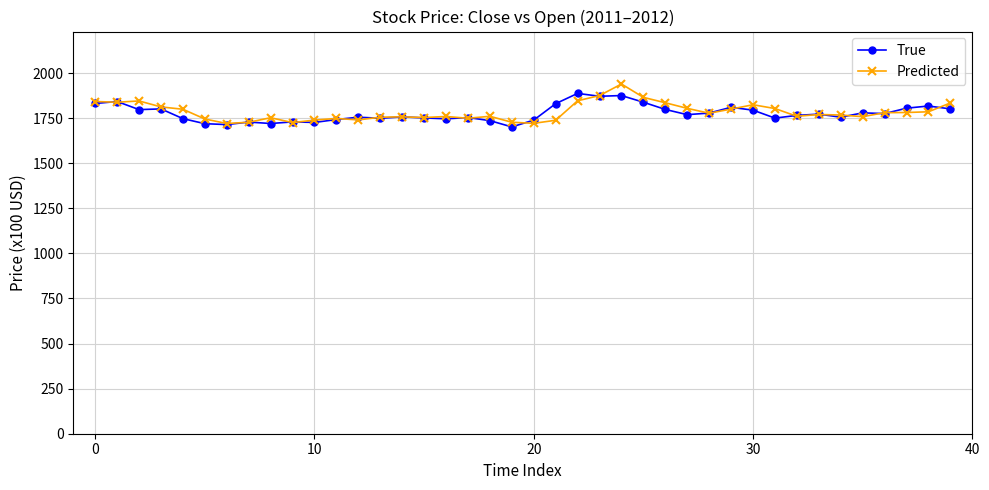

True or false: Predicted and True cross at least once.

True